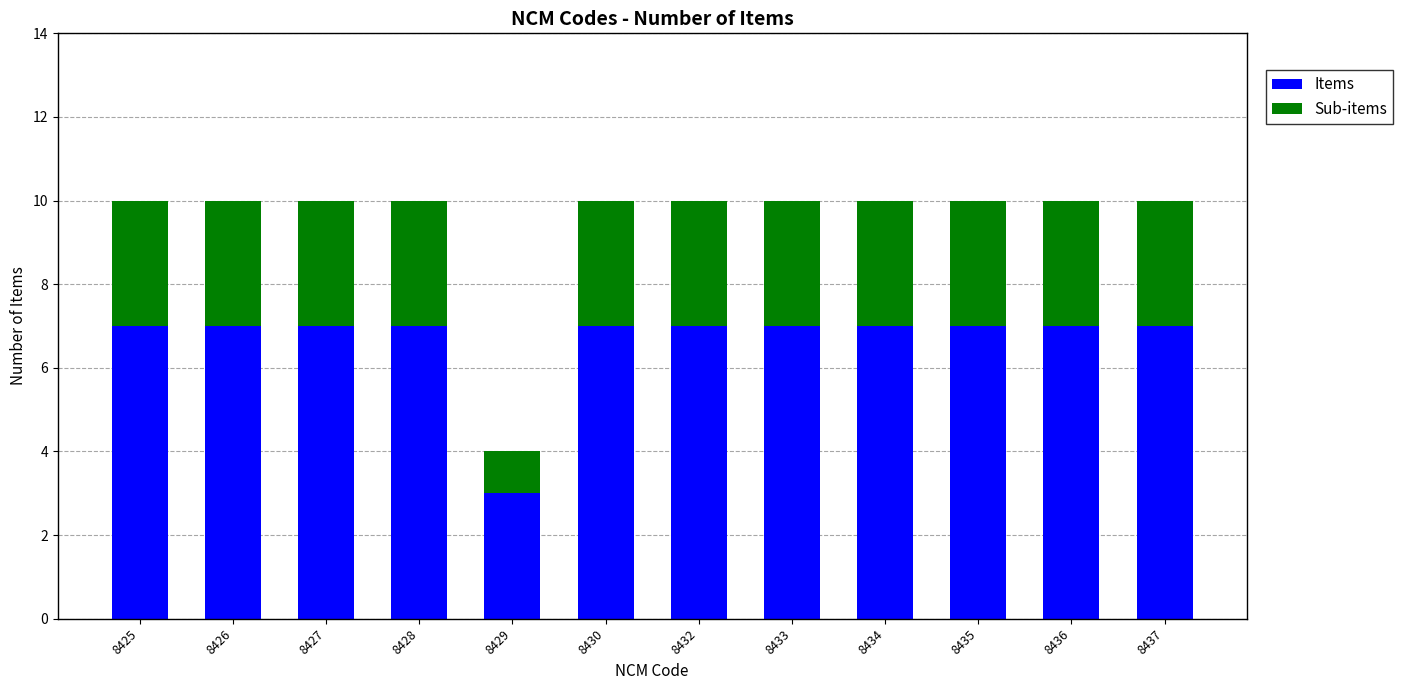

Count the Items values in the range 7 to 8.

11